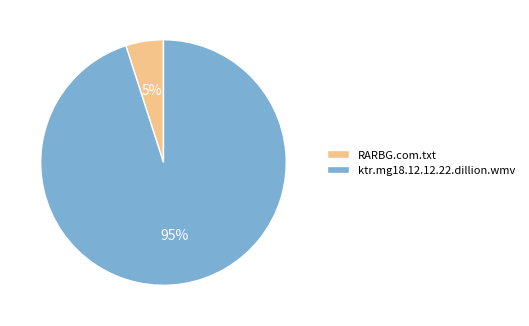

Between RARBG.com.txt and ktr.mg18.12.12.22.dillion.wmv, which is larger?

ktr.mg18.12.12.22.dillion.wmv